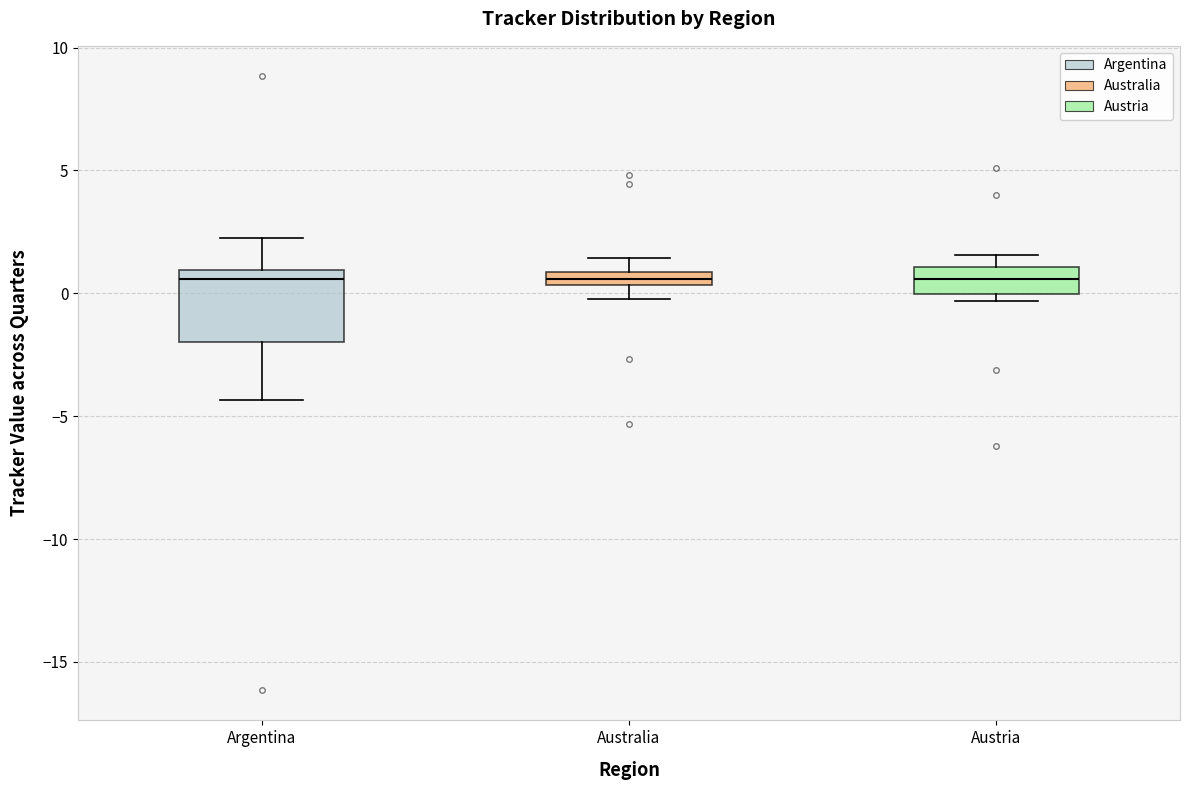

Where is the lower edge of the box for Australia on the y-axis? The values are not printed on the chart, so give them approximately, as read against the axis.

0.5